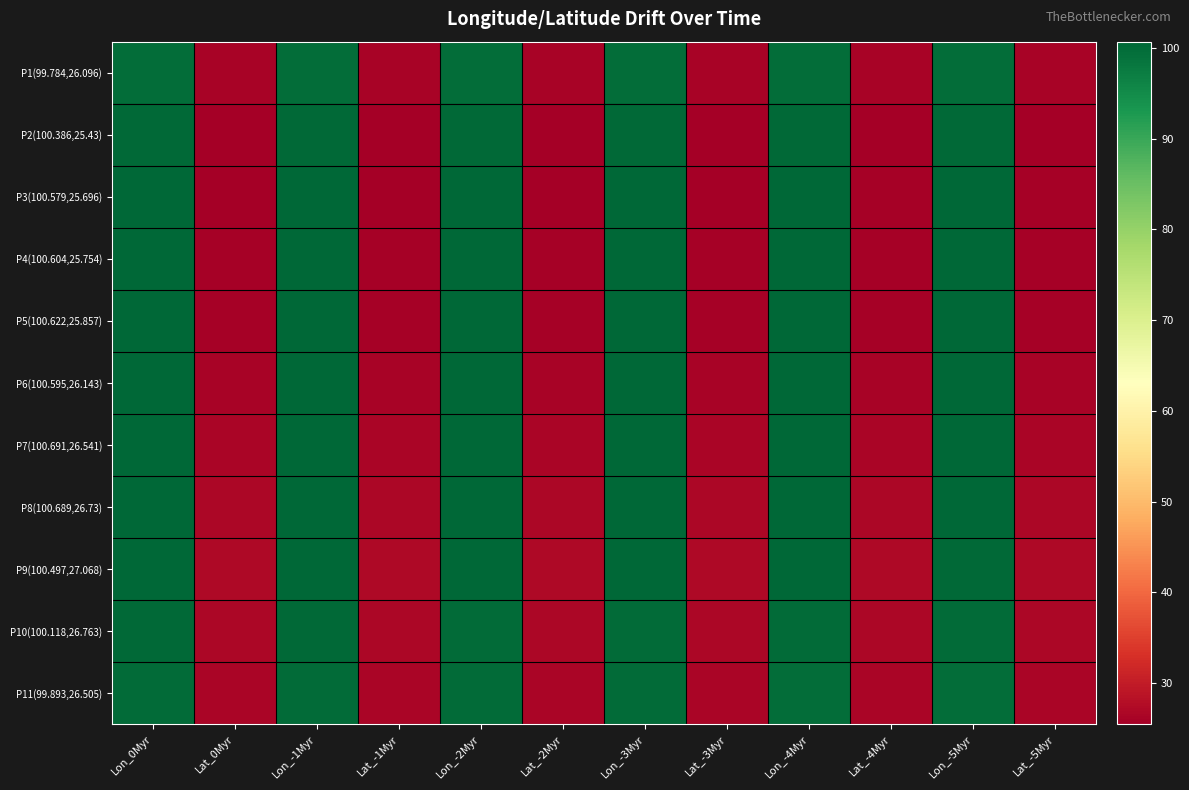

Reading left to right, what are all the values shown in this chart?

P1(99.784,26.096): Lon_0Myr=99.8	Lat_0Myr=26.1	Lon_-1Myr=99.8	Lat_-1Myr=26.1	Lon_-2Myr=99.8	Lat_-2Myr=26.1	Lon_-3Myr=99.7	Lat_-3Myr=26.1	Lon_-4Myr=99.7	Lat_-4Myr=26.1	Lon_-5Myr=99.7	Lat_-5Myr=26.1
P2(100.386,25.43): Lon_0Myr=100.4	Lat_0Myr=25.4	Lon_-1Myr=100.4	Lat_-1Myr=25.4	Lon_-2Myr=100.4	Lat_-2Myr=25.4	Lon_-3Myr=100.3	Lat_-3Myr=25.5	Lon_-4Myr=100.3	Lat_-4Myr=25.5	Lon_-5Myr=100.3	Lat_-5Myr=25.5
P3(100.579,25.696): Lon_0Myr=100.6	Lat_0Myr=25.7	Lon_-1Myr=100.6	Lat_-1Myr=25.7	Lon_-2Myr=100.6	Lat_-2Myr=25.7	Lon_-3Myr=100.5	Lat_-3Myr=25.7	Lon_-4Myr=100.5	Lat_-4Myr=25.7	Lon_-5Myr=100.5	Lat_-5Myr=25.8
P4(100.604,25.754): Lon_0Myr=100.6	Lat_0Myr=25.8	Lon_-1Myr=100.6	Lat_-1Myr=25.8	Lon_-2Myr=100.6	Lat_-2Myr=25.8	Lon_-3Myr=100.6	Lat_-3Myr=25.8	Lon_-4Myr=100.5	Lat_-4Myr=25.8	Lon_-5Myr=100.5	Lat_-5Myr=25.8
P5(100.622,25.857): Lon_0Myr=100.6	Lat_0Myr=25.9	Lon_-1Myr=100.6	Lat_-1Myr=25.9	Lon_-2Myr=100.6	Lat_-2Myr=25.9	Lon_-3Myr=100.6	Lat_-3Myr=25.9	Lon_-4Myr=100.5	Lat_-4Myr=25.9	Lon_-5Myr=100.5	Lat_-5Myr=25.9
P6(100.595,26.143): Lon_0Myr=100.6	Lat_0Myr=26.1	Lon_-1Myr=100.6	Lat_-1Myr=26.1	Lon_-2Myr=100.6	Lat_-2Myr=26.2	Lon_-3Myr=100.5	Lat_-3Myr=26.2	Lon_-4Myr=100.5	Lat_-4Myr=26.2	Lon_-5Myr=100.5	Lat_-5Myr=26.2
P7(100.691,26.541): Lon_0Myr=100.7	Lat_0Myr=26.5	Lon_-1Myr=100.7	Lat_-1Myr=26.5	Lon_-2Myr=100.7	Lat_-2Myr=26.6	Lon_-3Myr=100.6	Lat_-3Myr=26.6	Lon_-4Myr=100.6	Lat_-4Myr=26.6	Lon_-5Myr=100.6	Lat_-5Myr=26.6
P8(100.689,26.73): Lon_0Myr=100.7	Lat_0Myr=26.7	Lon_-1Myr=100.7	Lat_-1Myr=26.7	Lon_-2Myr=100.7	Lat_-2Myr=26.7	Lon_-3Myr=100.6	Lat_-3Myr=26.8	Lon_-4Myr=100.6	Lat_-4Myr=26.8	Lon_-5Myr=100.6	Lat_-5Myr=26.8
P9(100.497,27.068): Lon_0Myr=100.5	Lat_0Myr=27.1	Lon_-1Myr=100.5	Lat_-1Myr=27.1	Lon_-2Myr=100.5	Lat_-2Myr=27.1	Lon_-3Myr=100.4	Lat_-3Myr=27.1	Lon_-4Myr=100.4	Lat_-4Myr=27.1	Lon_-5Myr=100.4	Lat_-5Myr=27.1
P10(100.118,26.763): Lon_0Myr=100.1	Lat_0Myr=26.8	Lon_-1Myr=100.1	Lat_-1Myr=26.8	Lon_-2Myr=100.1	Lat_-2Myr=26.8	Lon_-3Myr=100.1	Lat_-3Myr=26.8	Lon_-4Myr=100.0	Lat_-4Myr=26.8	Lon_-5Myr=100.0	Lat_-5Myr=26.8
P11(99.893,26.505): Lon_0Myr=99.9	Lat_0Myr=26.5	Lon_-1Myr=99.9	Lat_-1Myr=26.5	Lon_-2Myr=99.9	Lat_-2Myr=26.5	Lon_-3Myr=99.8	Lat_-3Myr=26.5	Lon_-4Myr=99.8	Lat_-4Myr=26.5	Lon_-5Myr=99.8	Lat_-5Myr=26.5